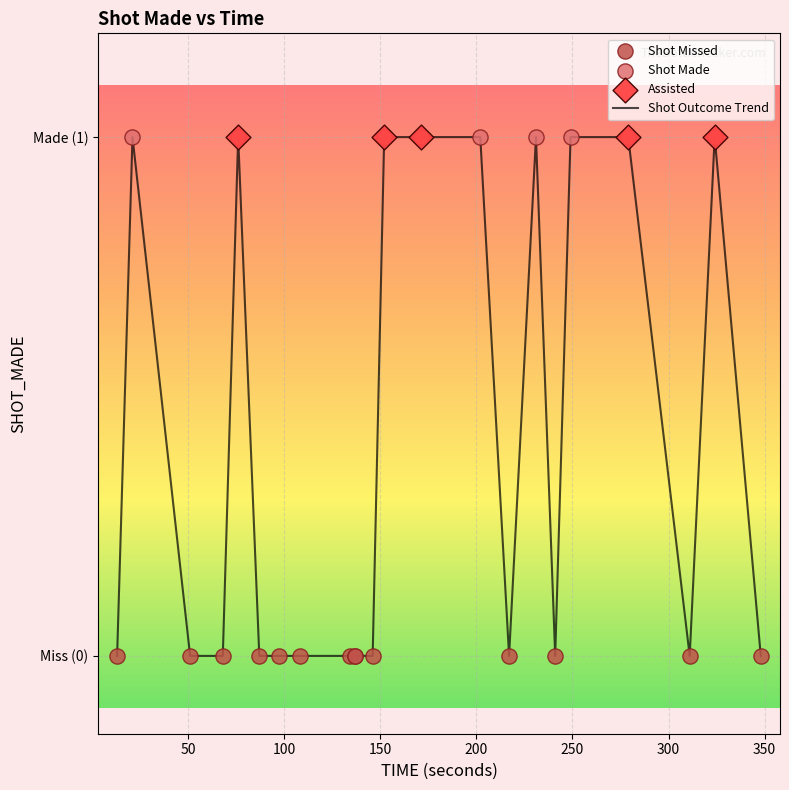

Does the chart have visible grid lines?

Yes